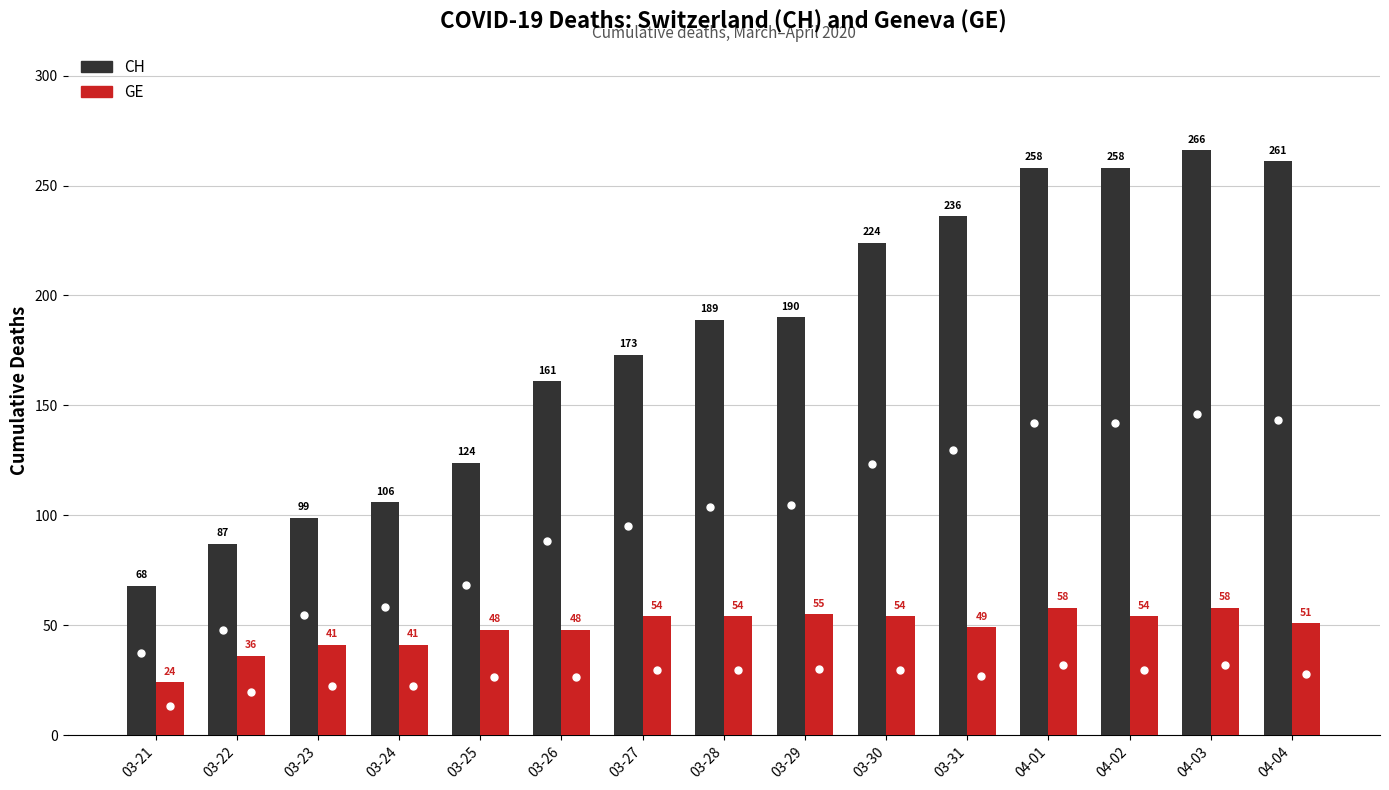

What is the label of the 2nd bar from the right?

04-03